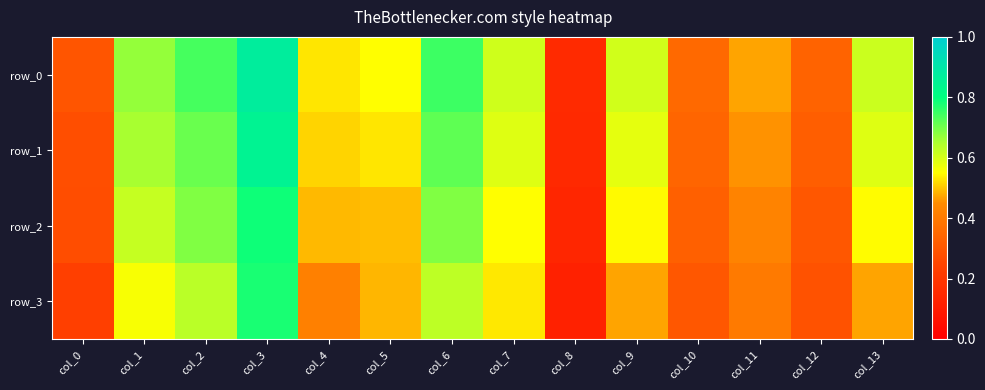

What is the sum of all row_3 values?

6.3